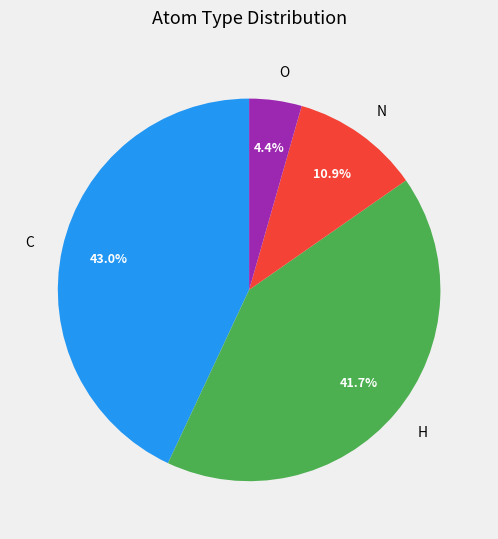

Which has a higher value, N or H?

H